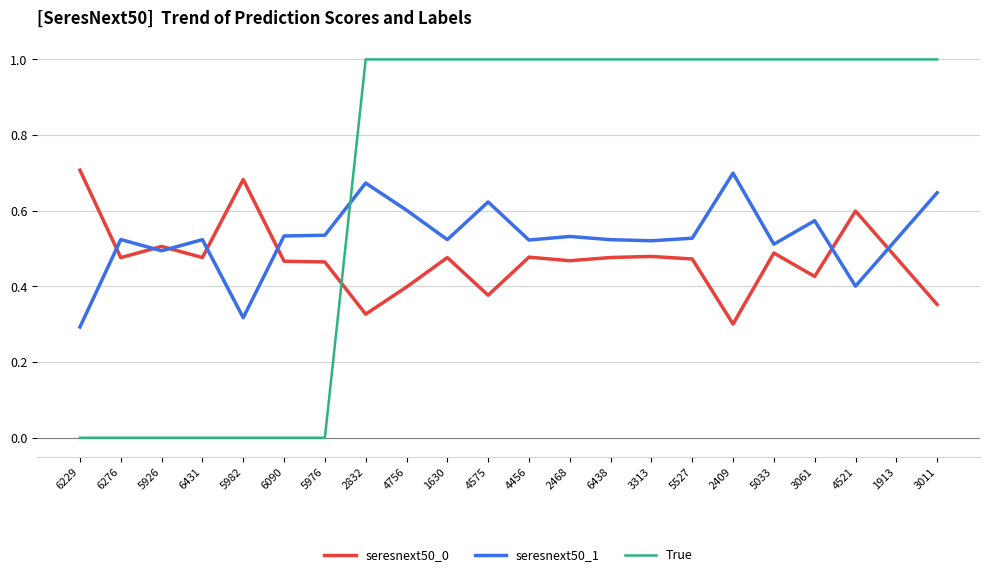

The seresnext50_0 series shows 0.7 at 5982. True or false?

True